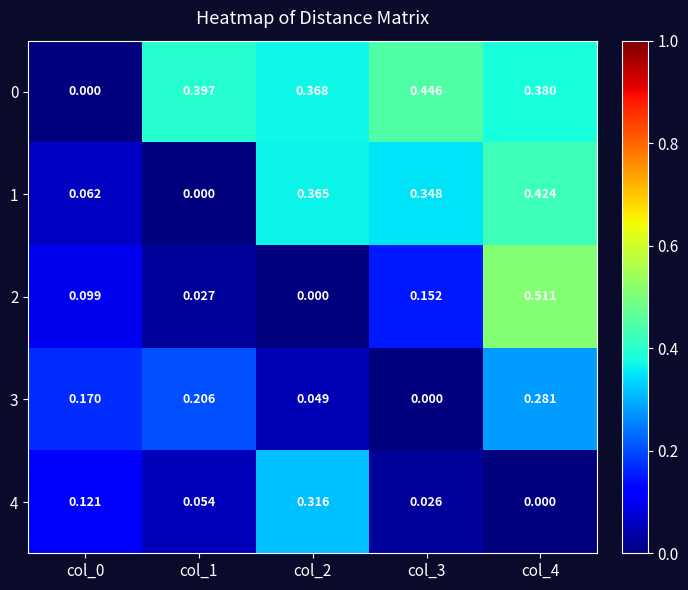

Is the value of 4 at col_2 greater than the value of 2 at col_1?

Yes